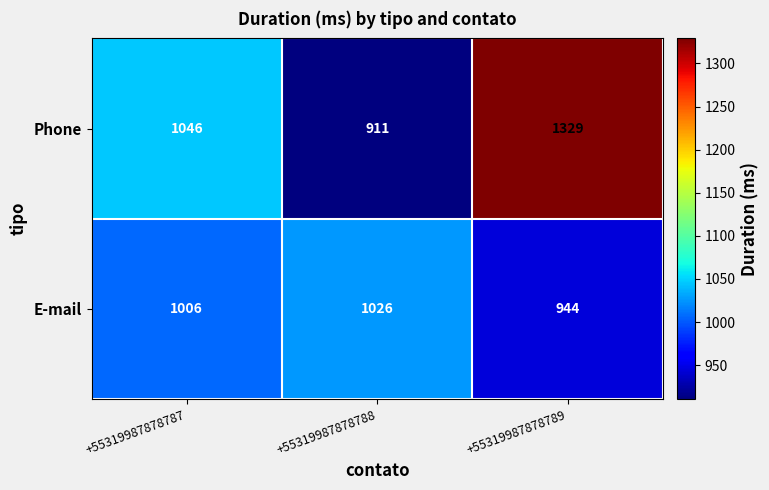

Reading left to right, extract all data points from this chart.

Phone: 1046	911	1329
E-mail: 1006	1026	944